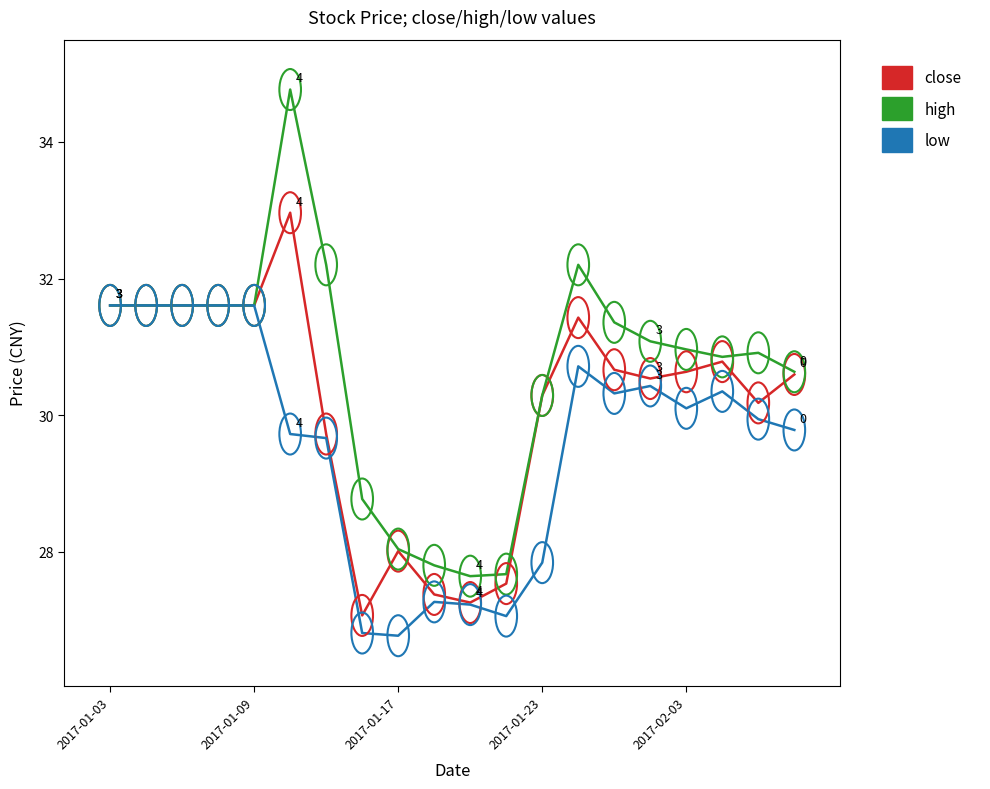

Which series has the largest range (max minus min)?

high